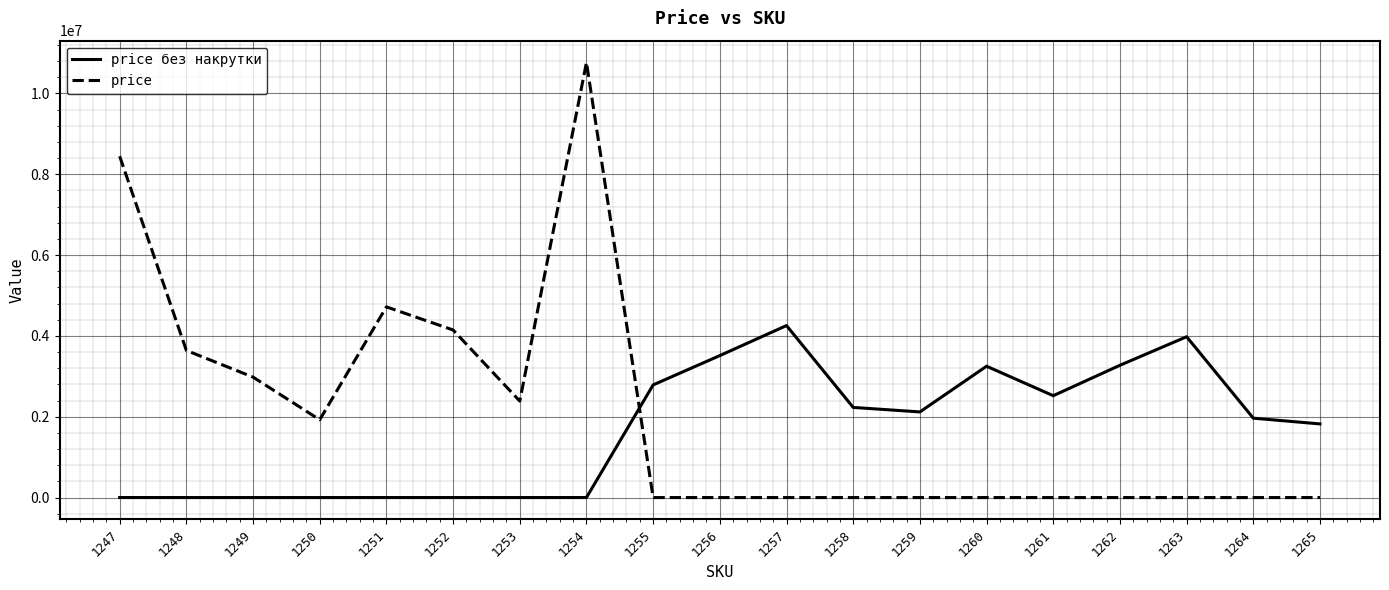

At which category is the sum across all series the highest?

1254